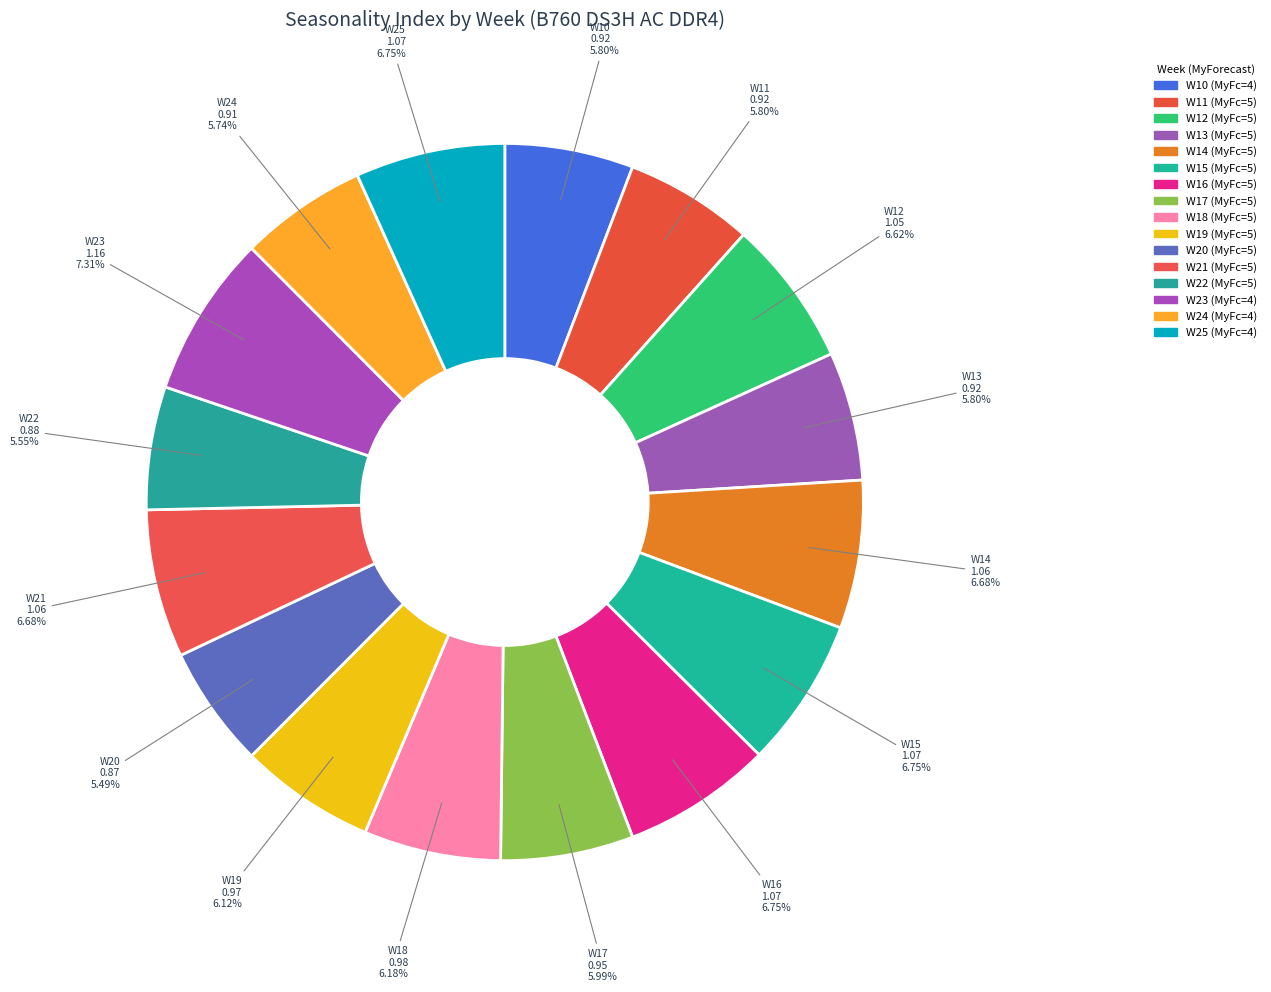

Which category has the biggest portion of the pie?

W23